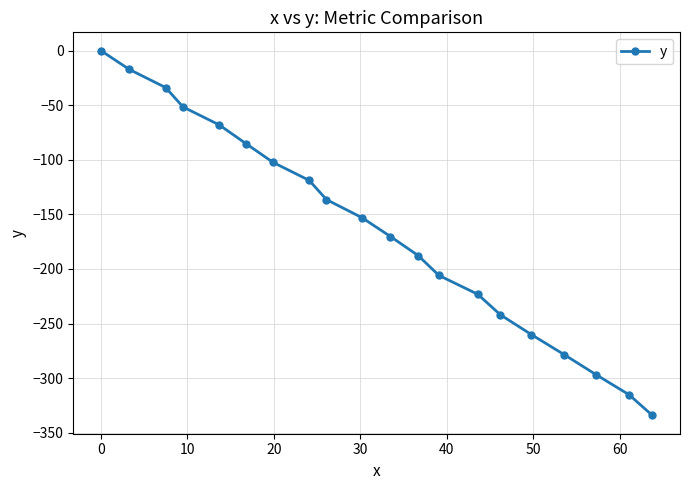

How many values are below zero?

19